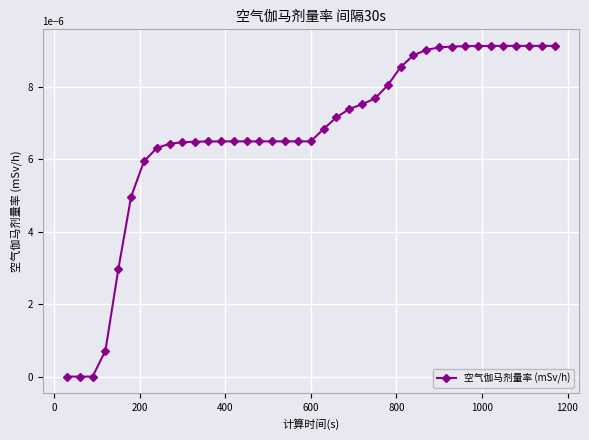

Is this an area chart (filled region under the line)?

No